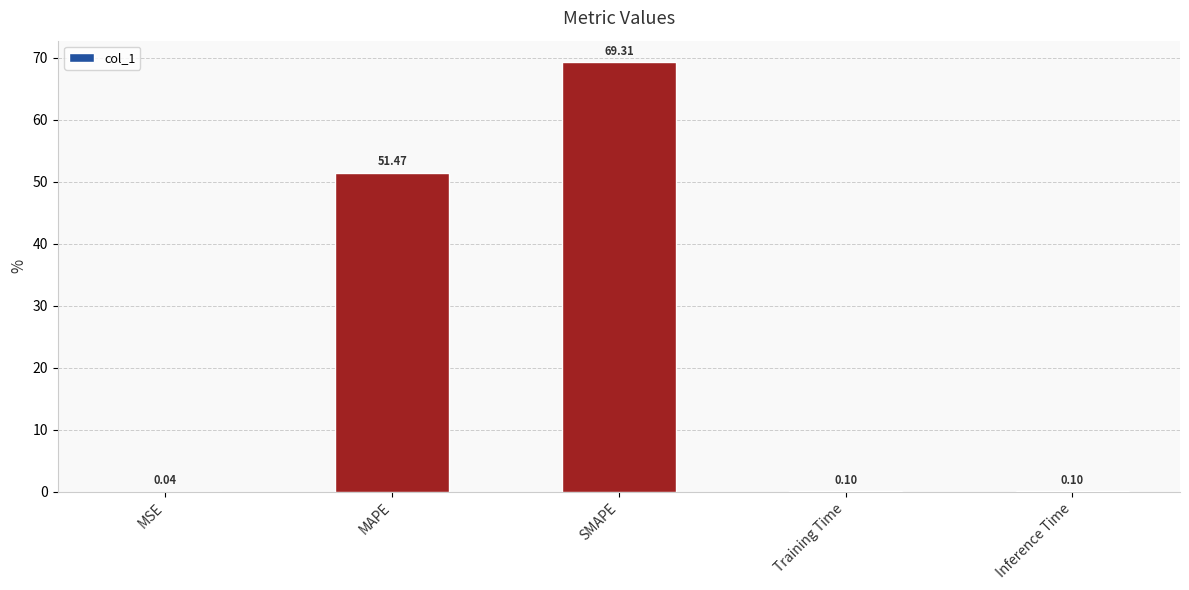

Which has a higher value, SMAPE or MSE?

SMAPE